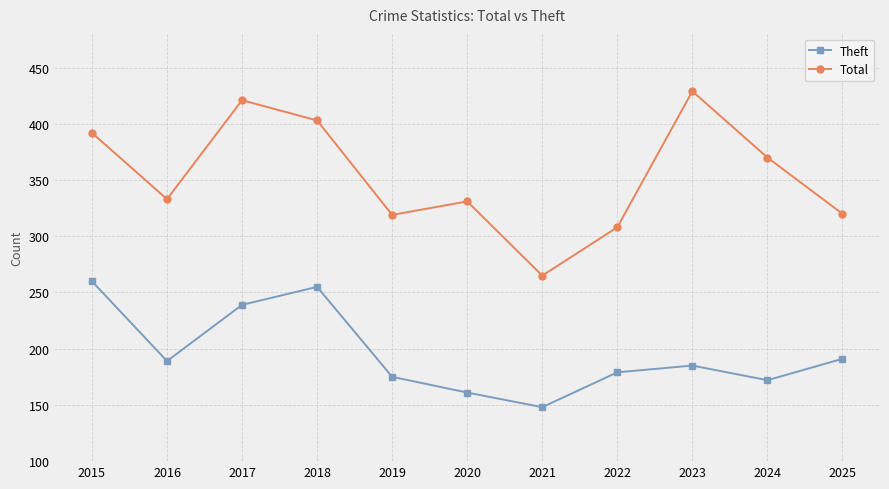

What value does the Total series have at 2016, to the nearest 5?

335